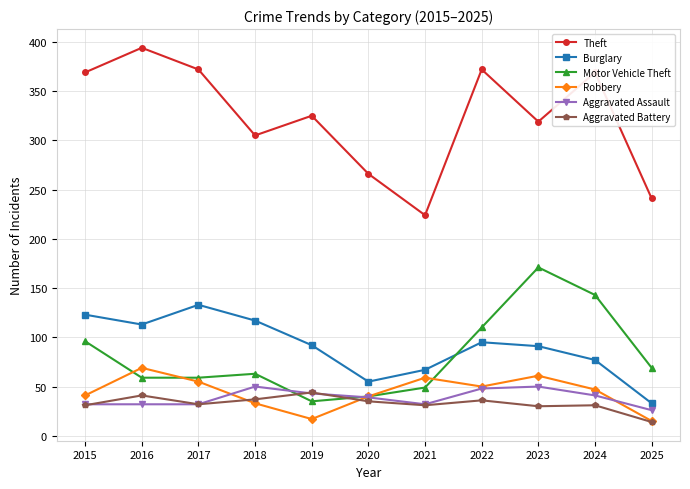

Does the chart have visible grid lines?

Yes